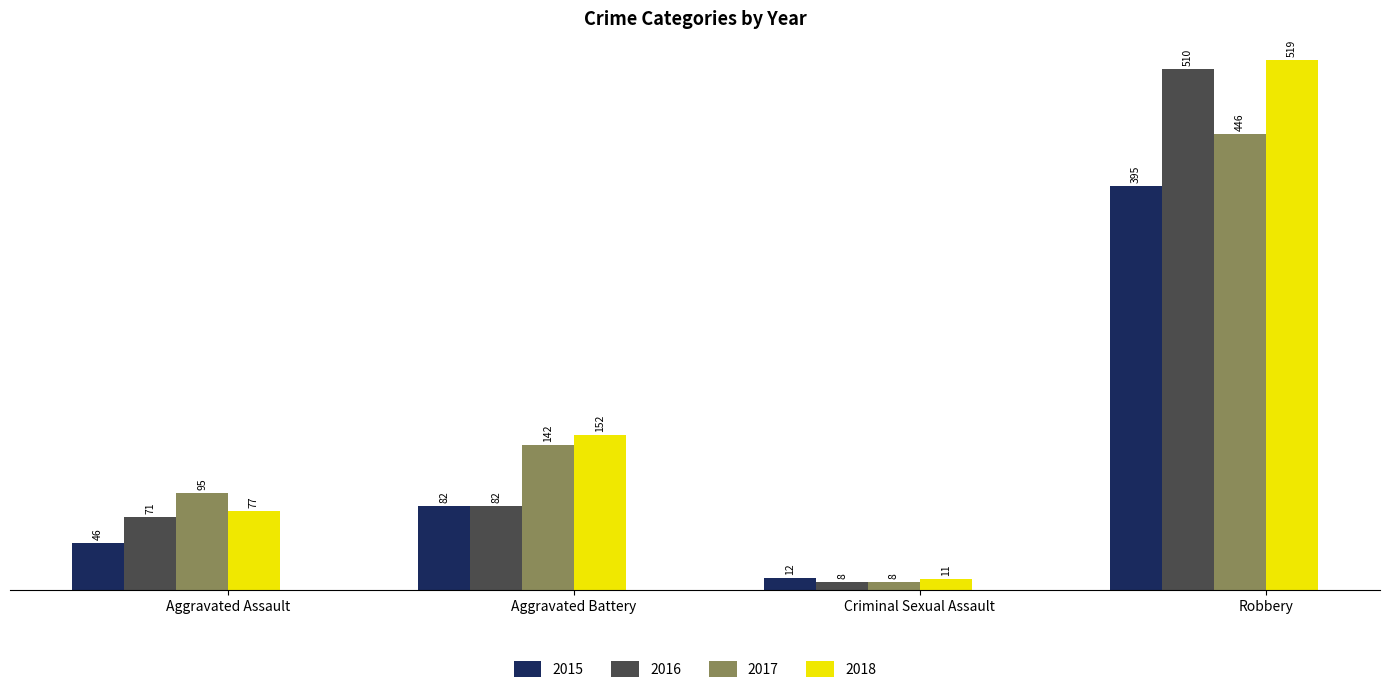

What is the spread (max minus min) of values at Criminal Sexual Assault?

4